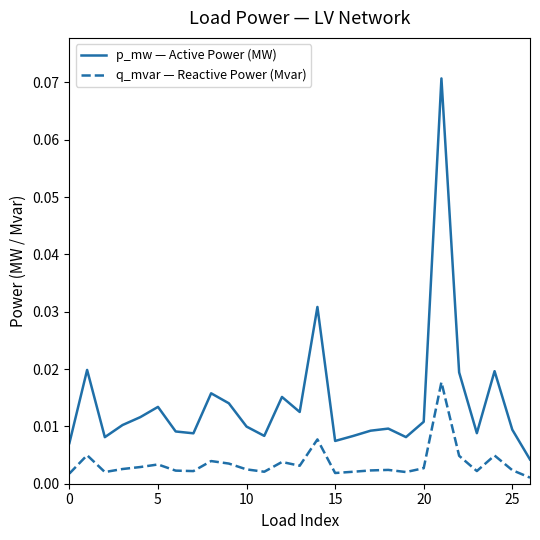

Does the chart display data point markers on the line(s)?

No